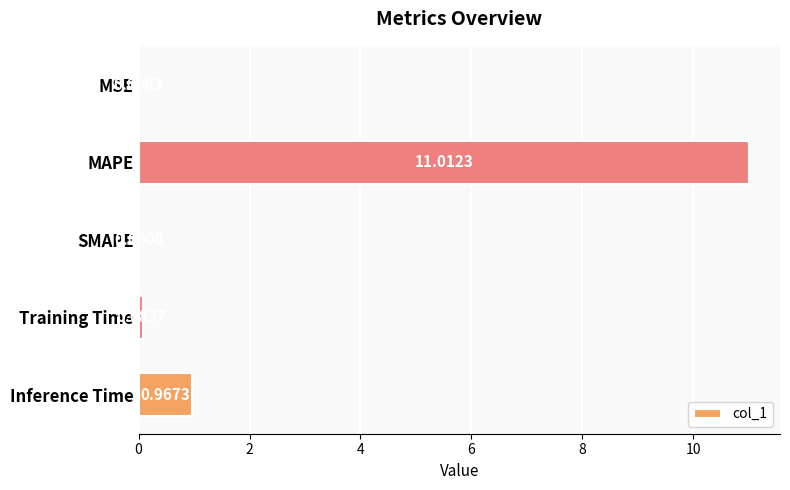

Which label corresponds to the largest value in the chart?

MAPE